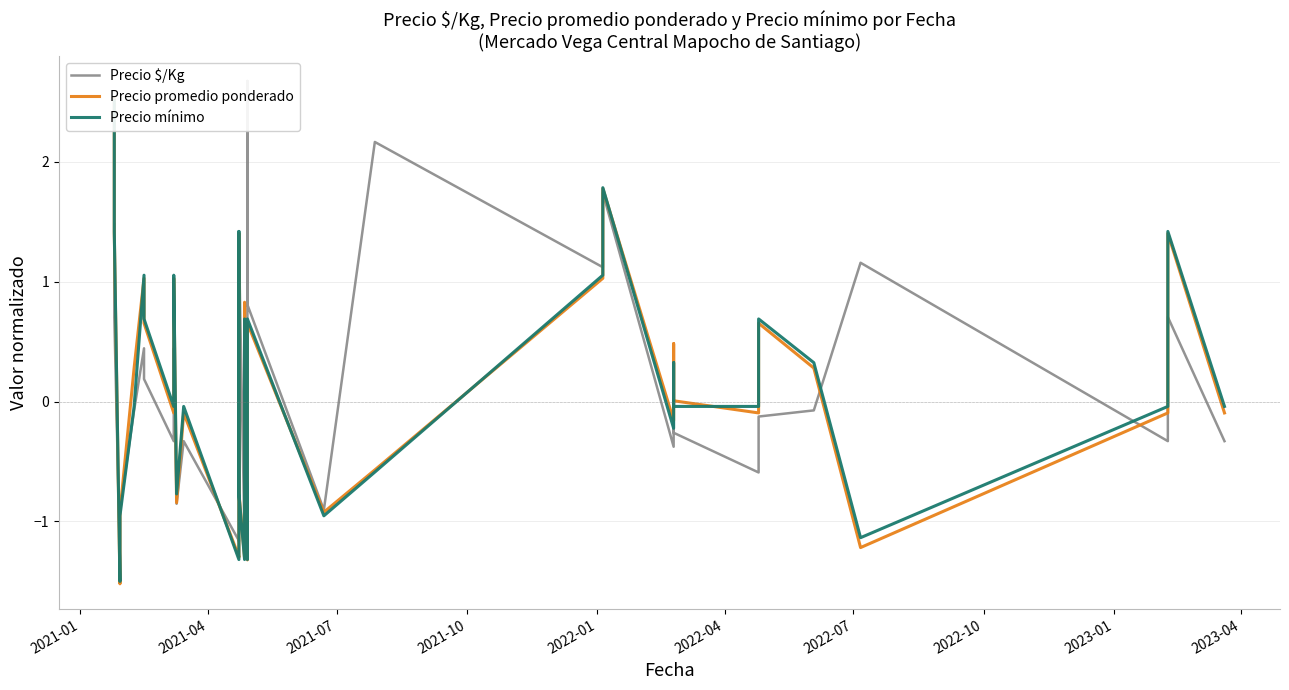

Which series has the widest spread of values?

Precio $/Kg